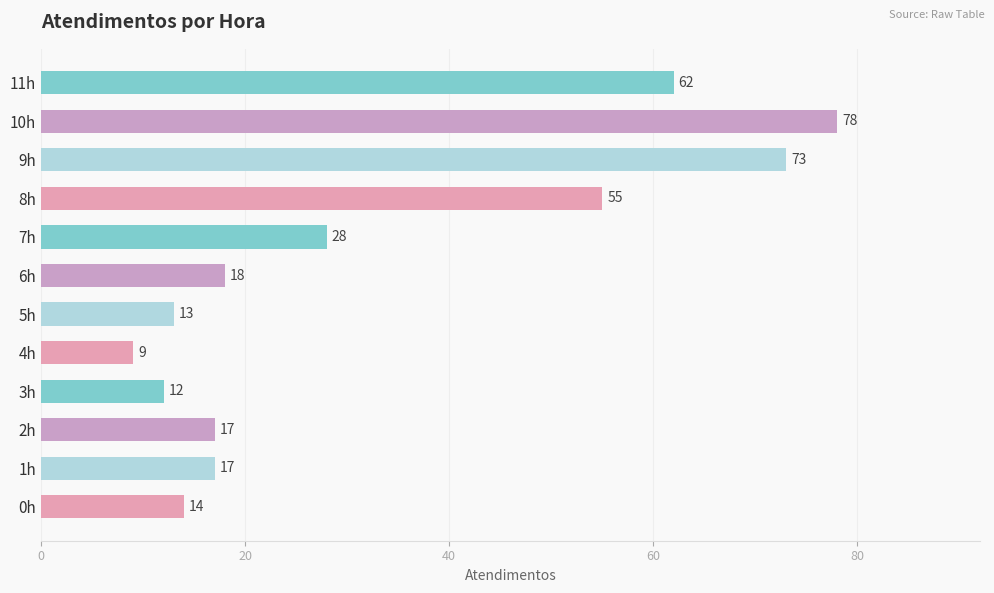

Which category has the highest value across all series?

10h